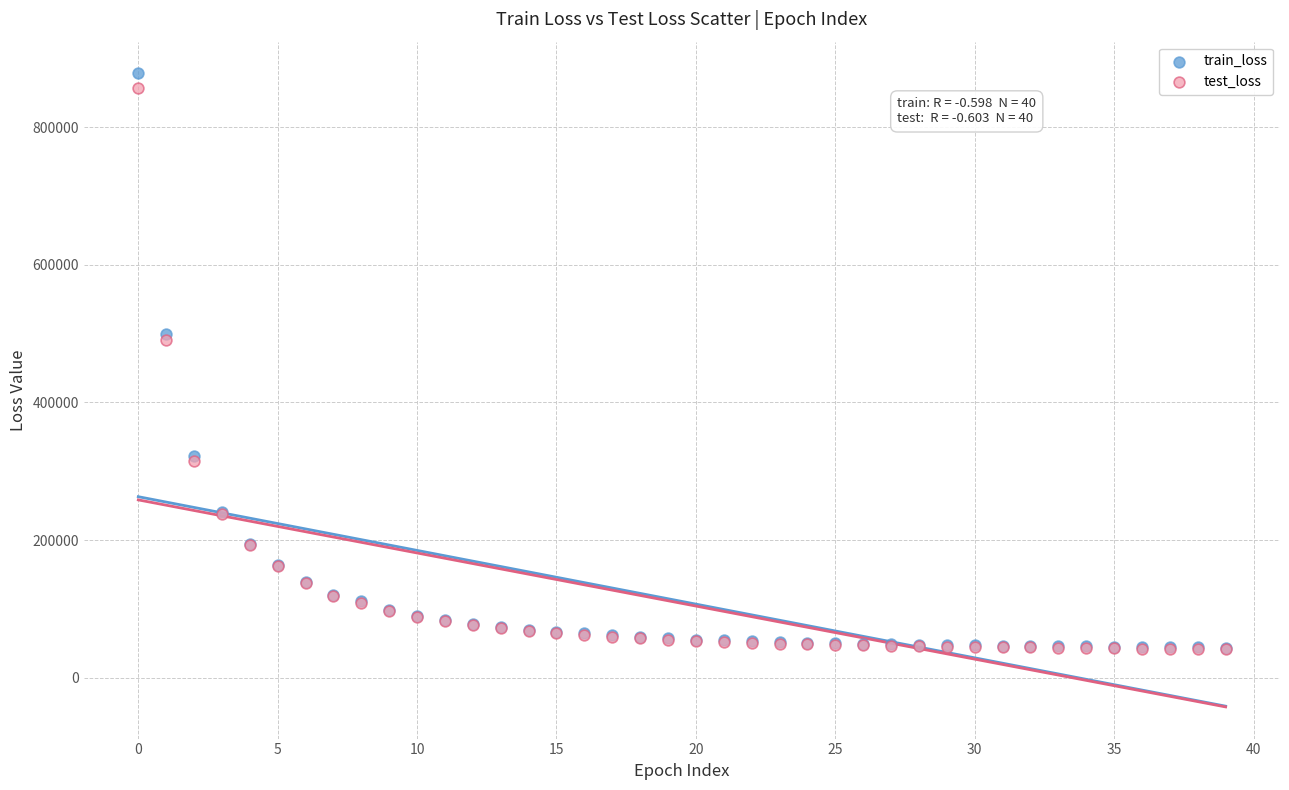

What are all the series names shown in the legend?

train_loss, test_loss